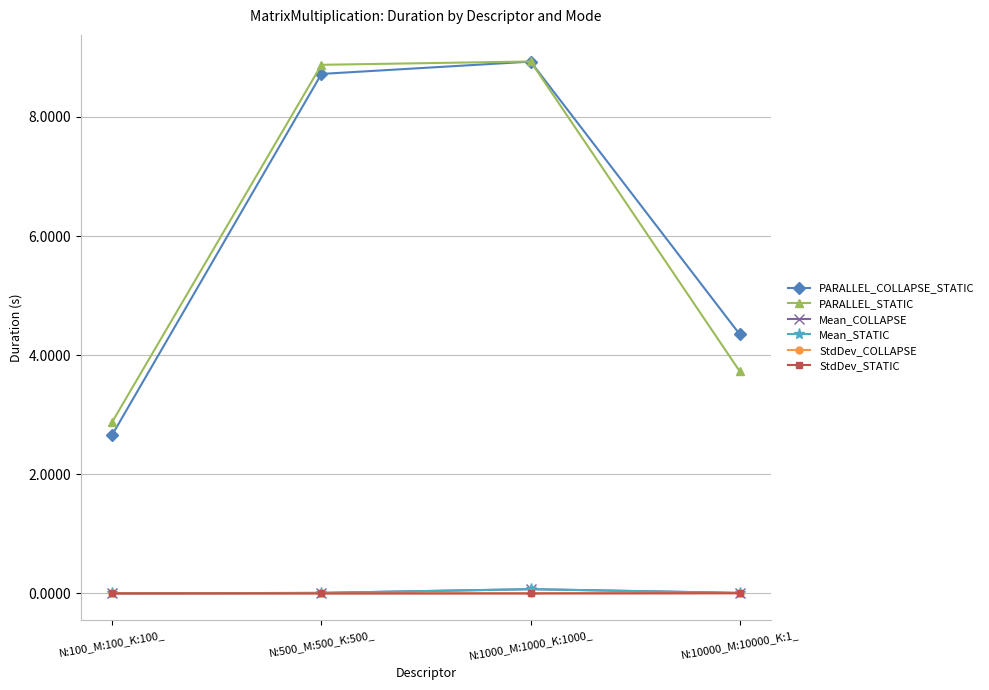

How many values in the PARALLEL_STATIC series are below 8?

2